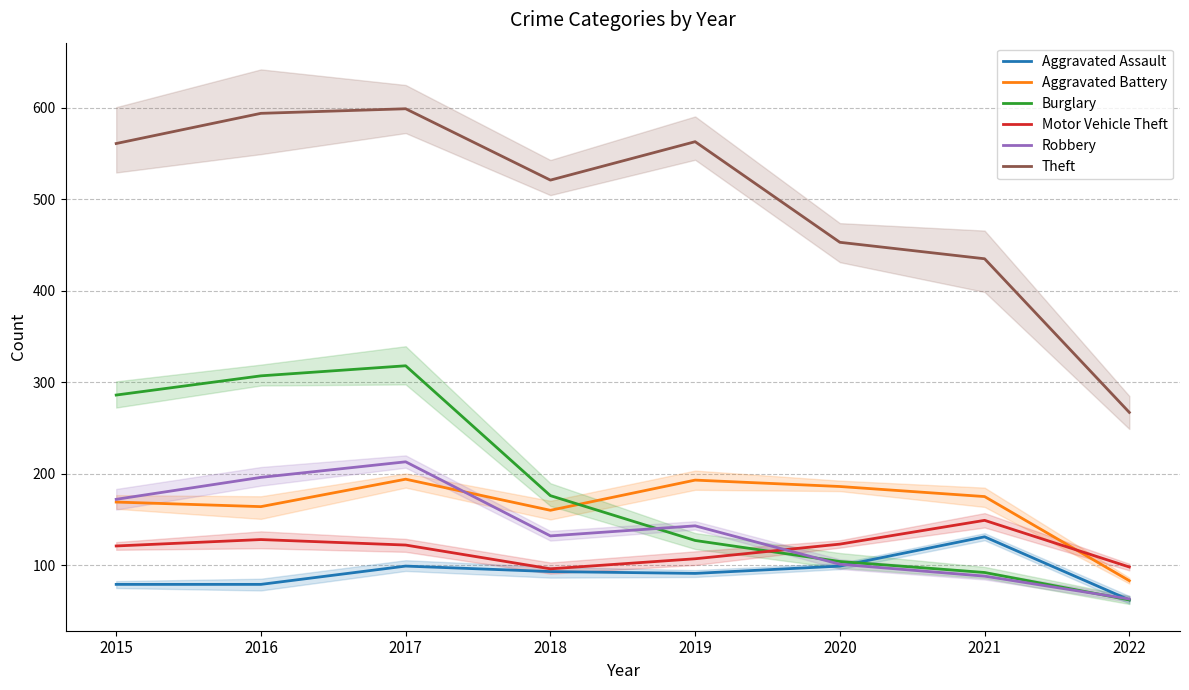

What are all the series names shown in the legend?

Aggravated Assault, Aggravated Battery, Burglary, Motor Vehicle Theft, Robbery, Theft